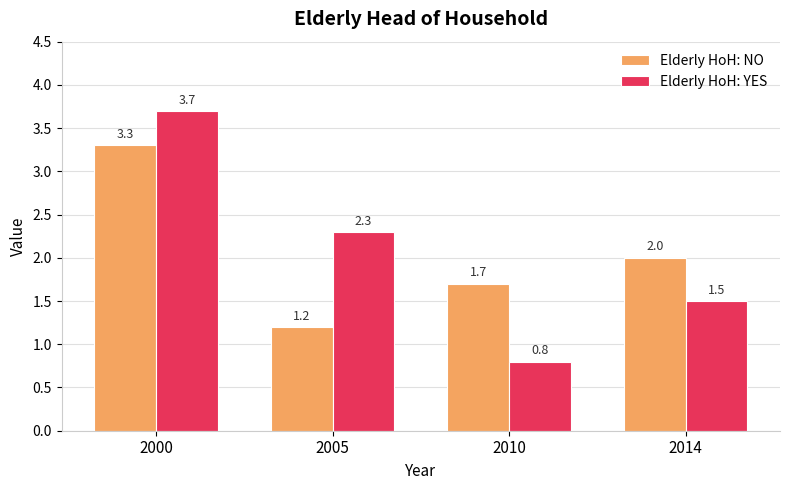

The Elderly HoH: YES series shows 1.5 at 2014. True or false?

True